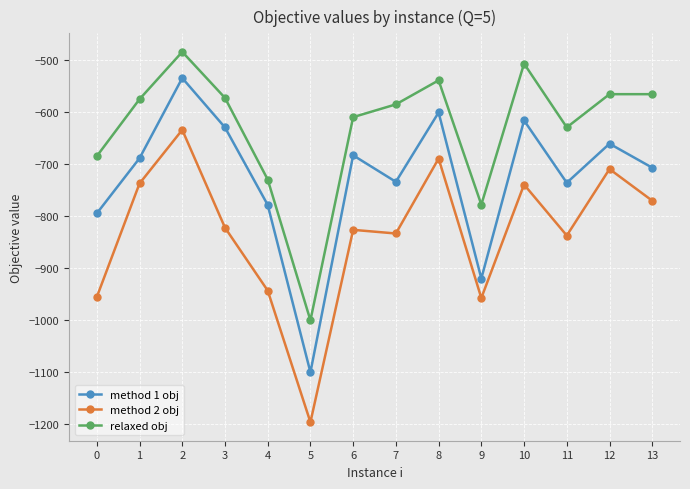

What is the average value of the method 2 obj series?

-831.9